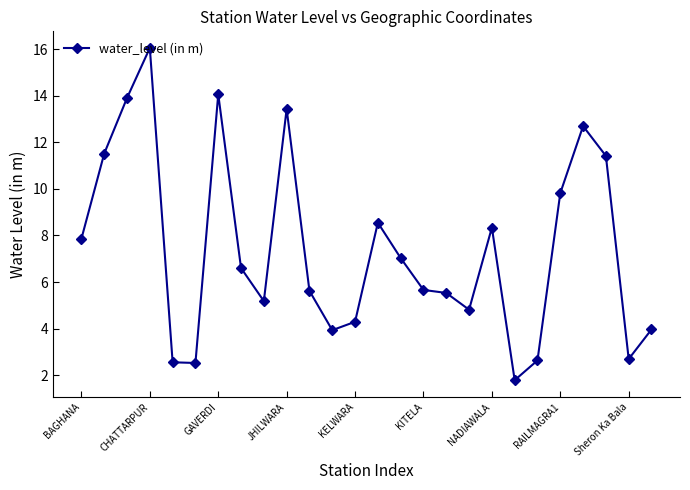

Count the number of data series in this chart.

1